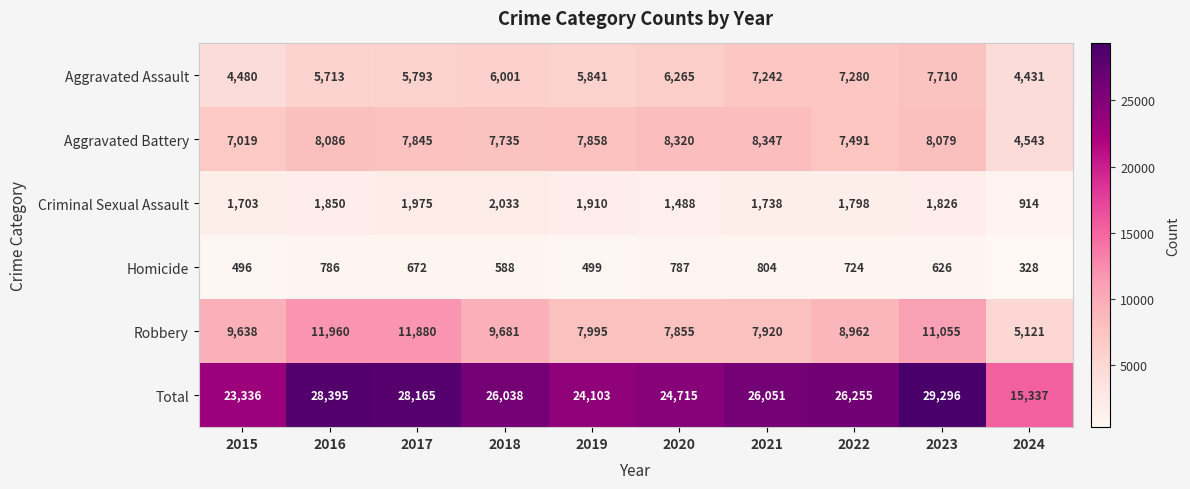

Rank the series at 2022 from highest to lowest value.

Total, Robbery, Aggravated Battery, Aggravated Assault, Criminal Sexual Assault, Homicide